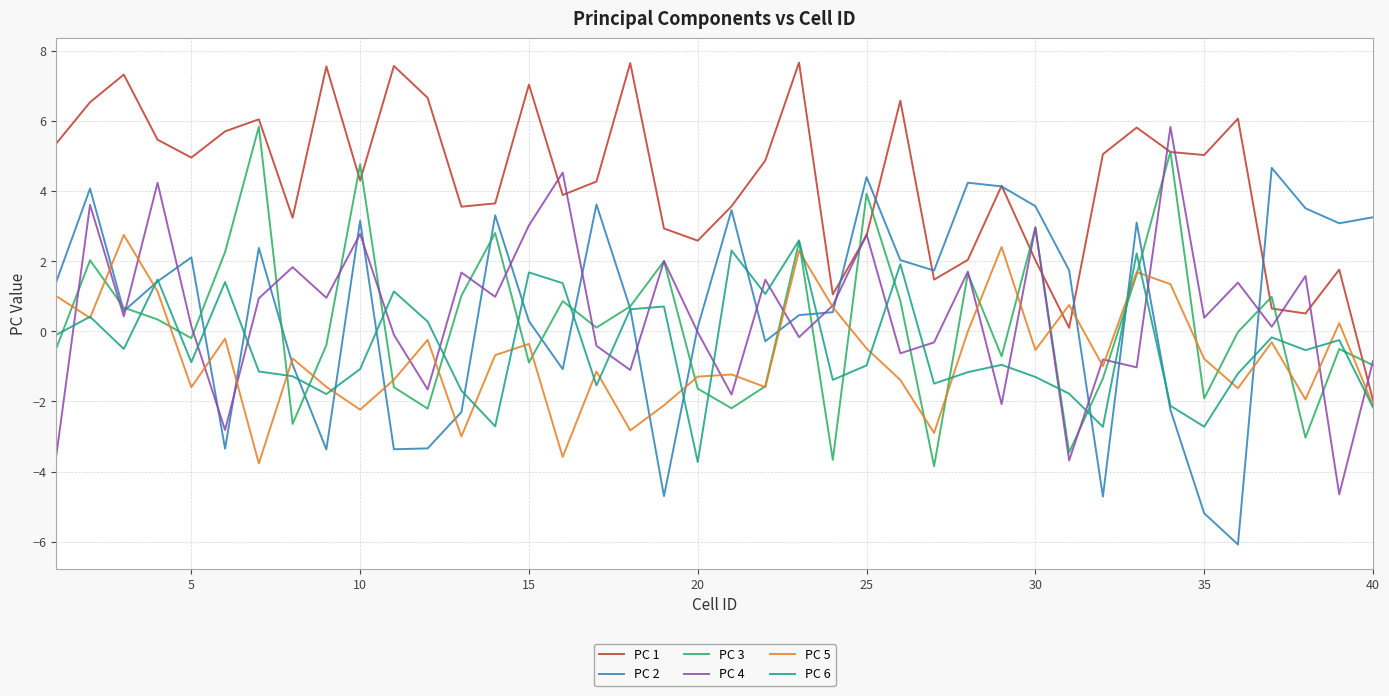

How many positive values does the PC 1 series have?

39